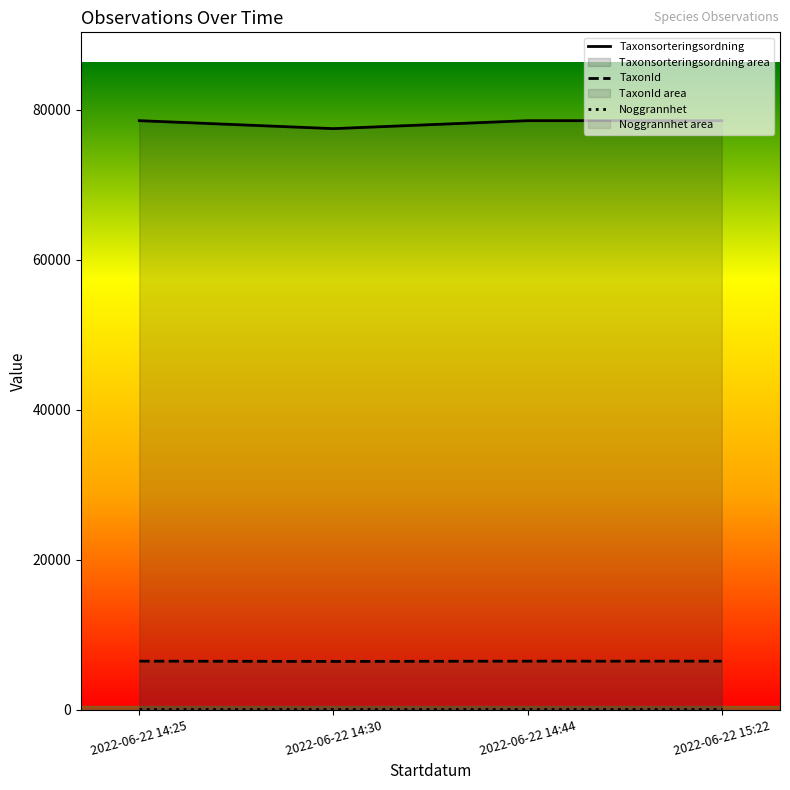

True or false: Noggrannhet and TaxonId cross at least once.

False